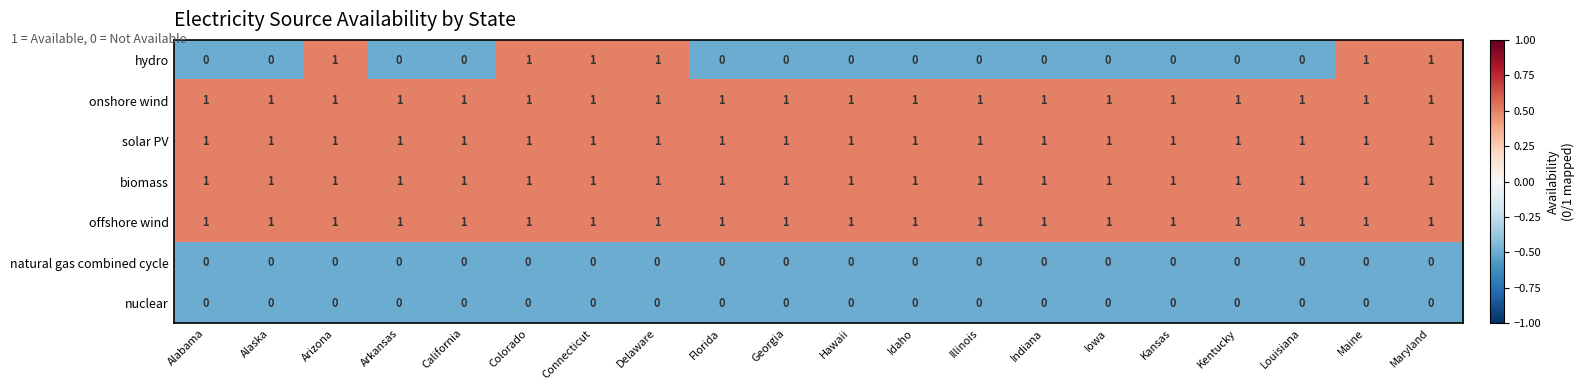

Which series has the widest spread of values?

hydro